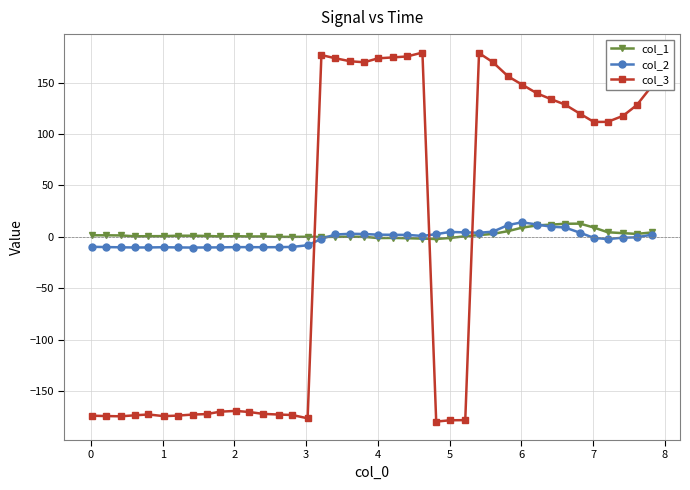

Which series ends up on top after the final intersection of col_3 and col_2?

col_3